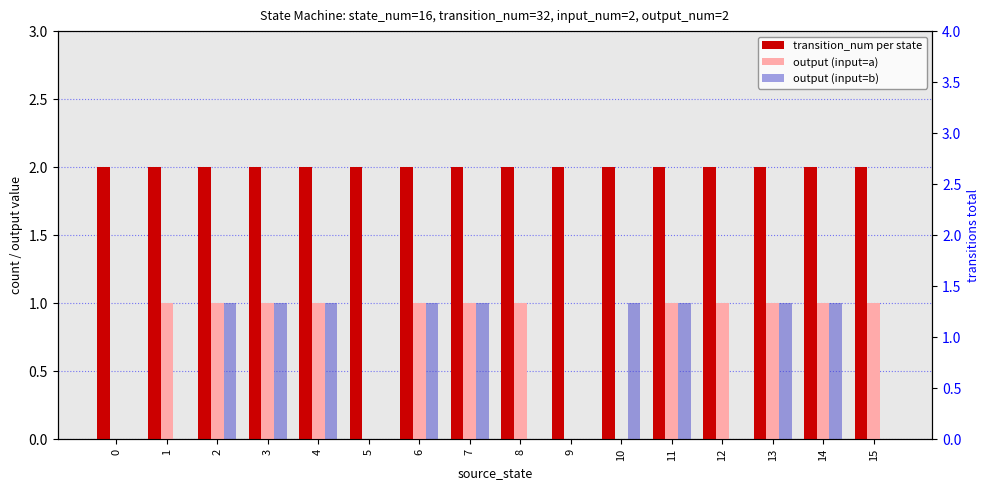

True or false: output (input=a) has a value of 2 at 15.

False